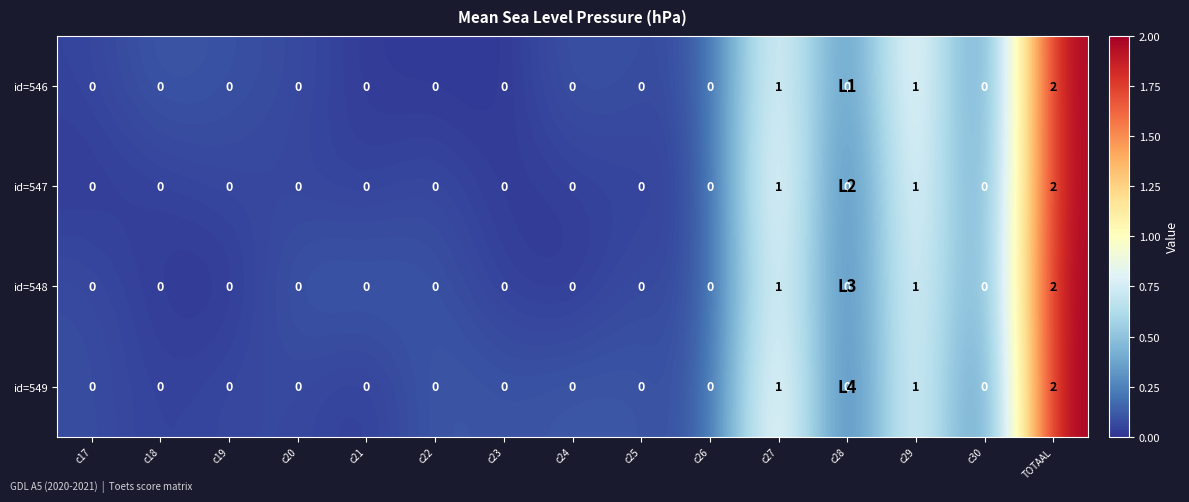

How many data points does each series have?

15